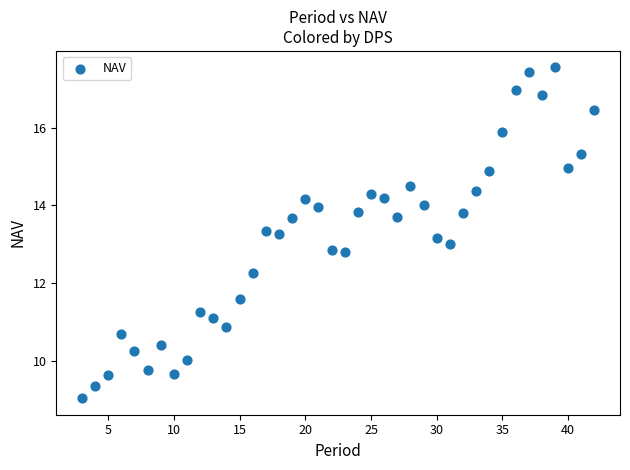

What is the range of X values (max minus min)?

39.0